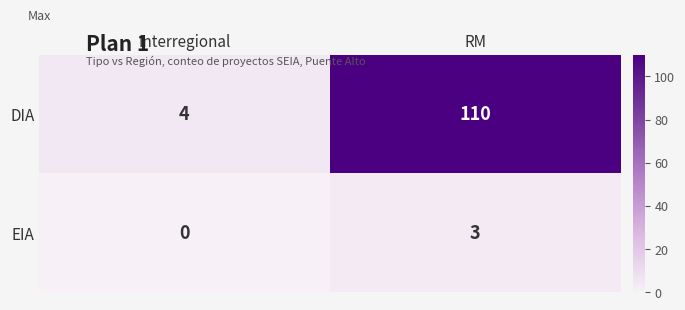

At which label is DIA closest to 57?

Interregional